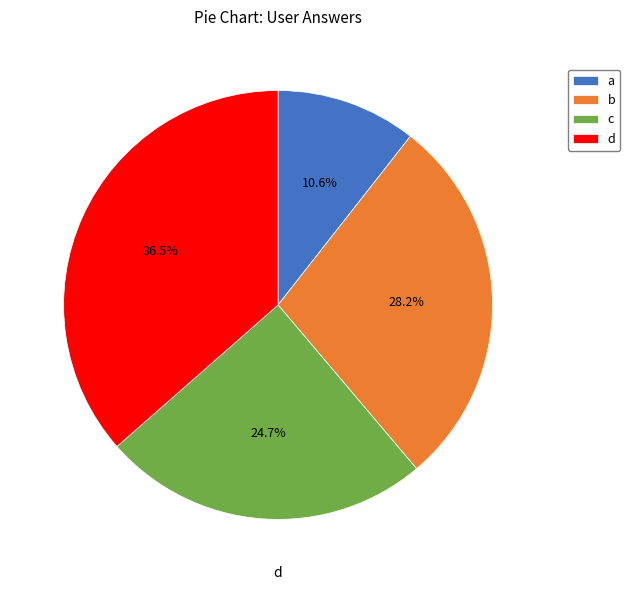

Is the sum of c and d greater than half?

Yes